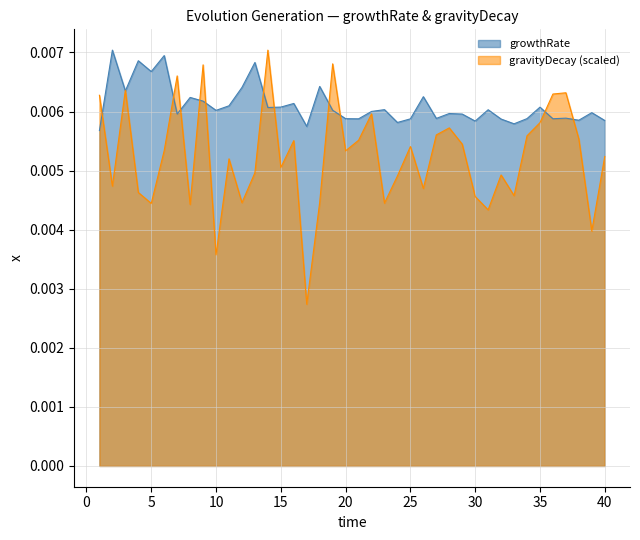

Which series has the widest spread of values?

gravityDecay (scaled)